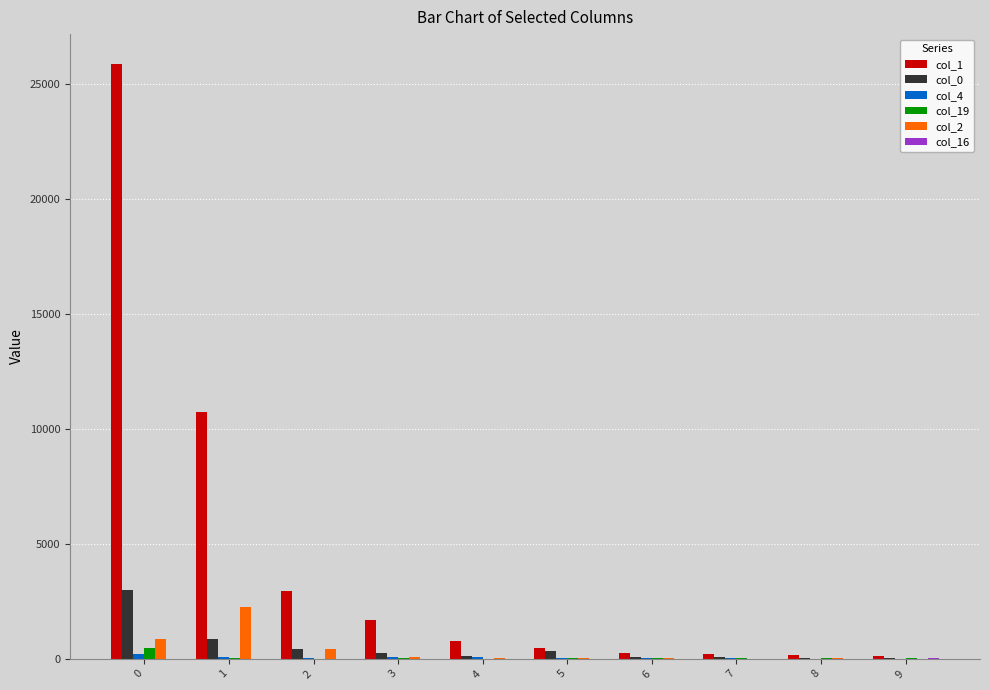

Between 1 and 5, which is larger?

1